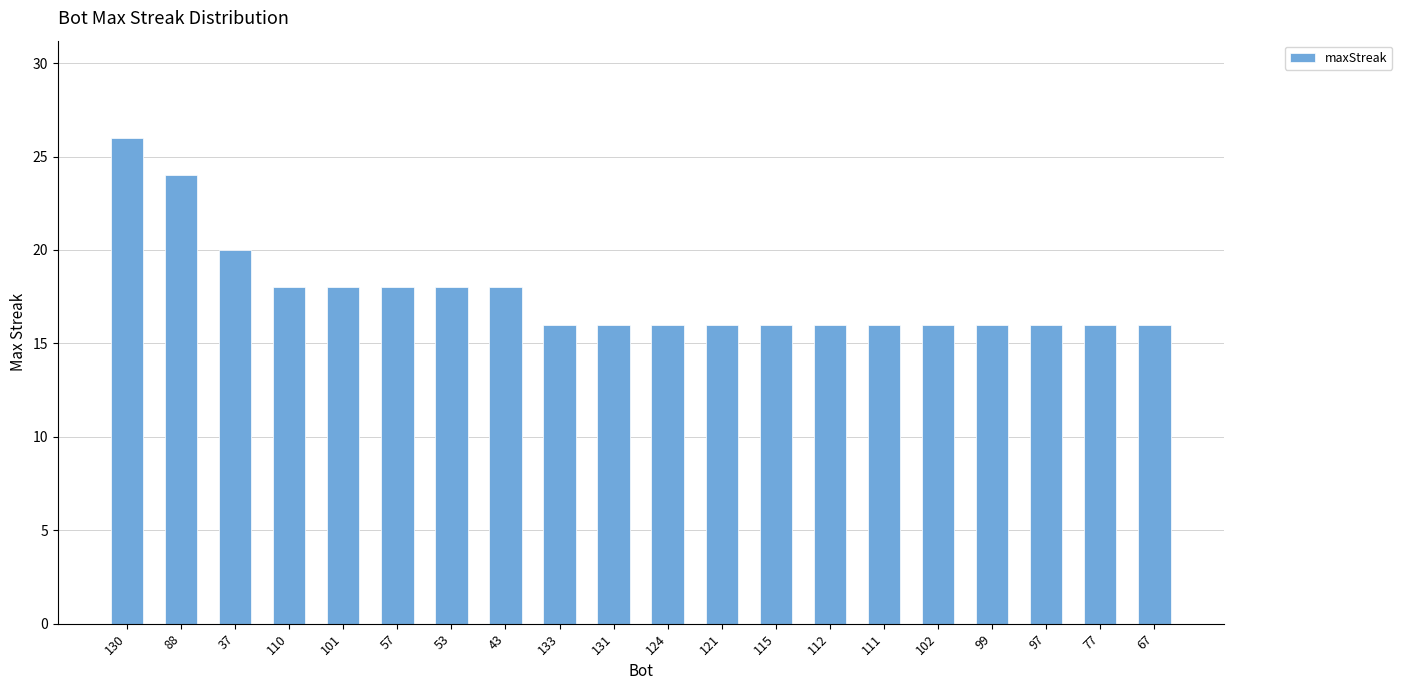

What is the label of the 18th bar from the left?

97